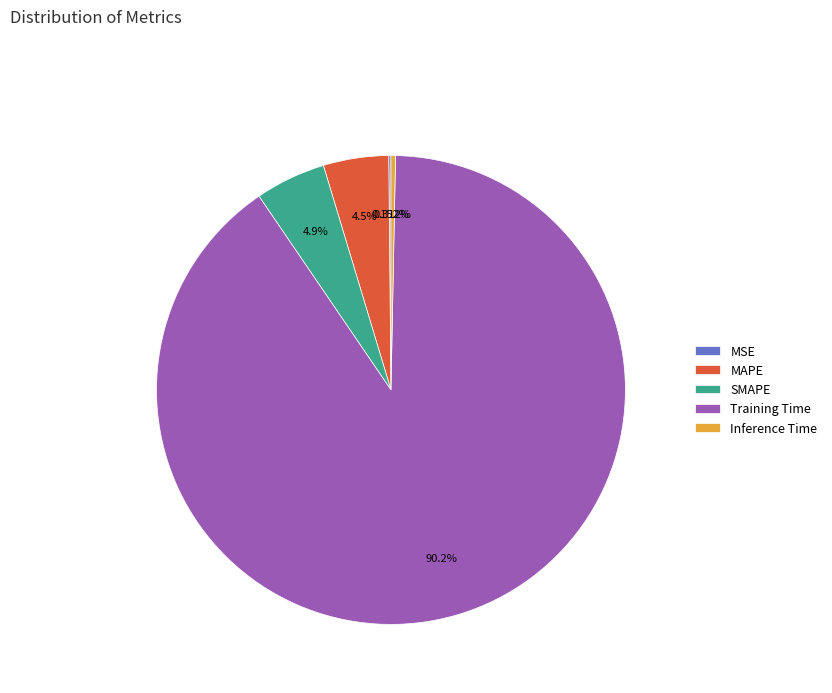

Does Training Time account for over 50% of the chart?

Yes